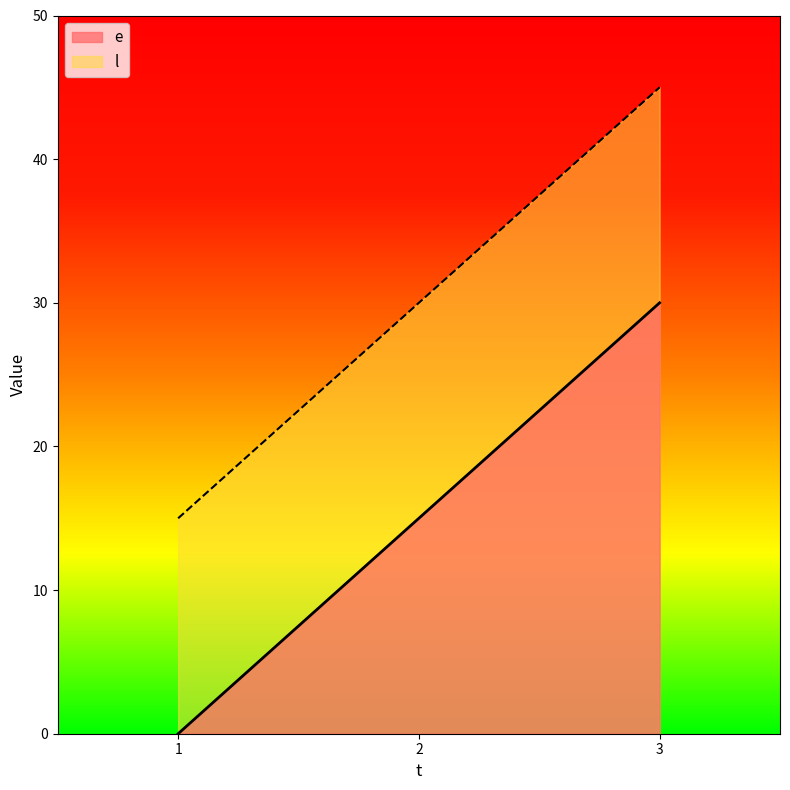

List the series in order of their peak value, lowest first.

e, l